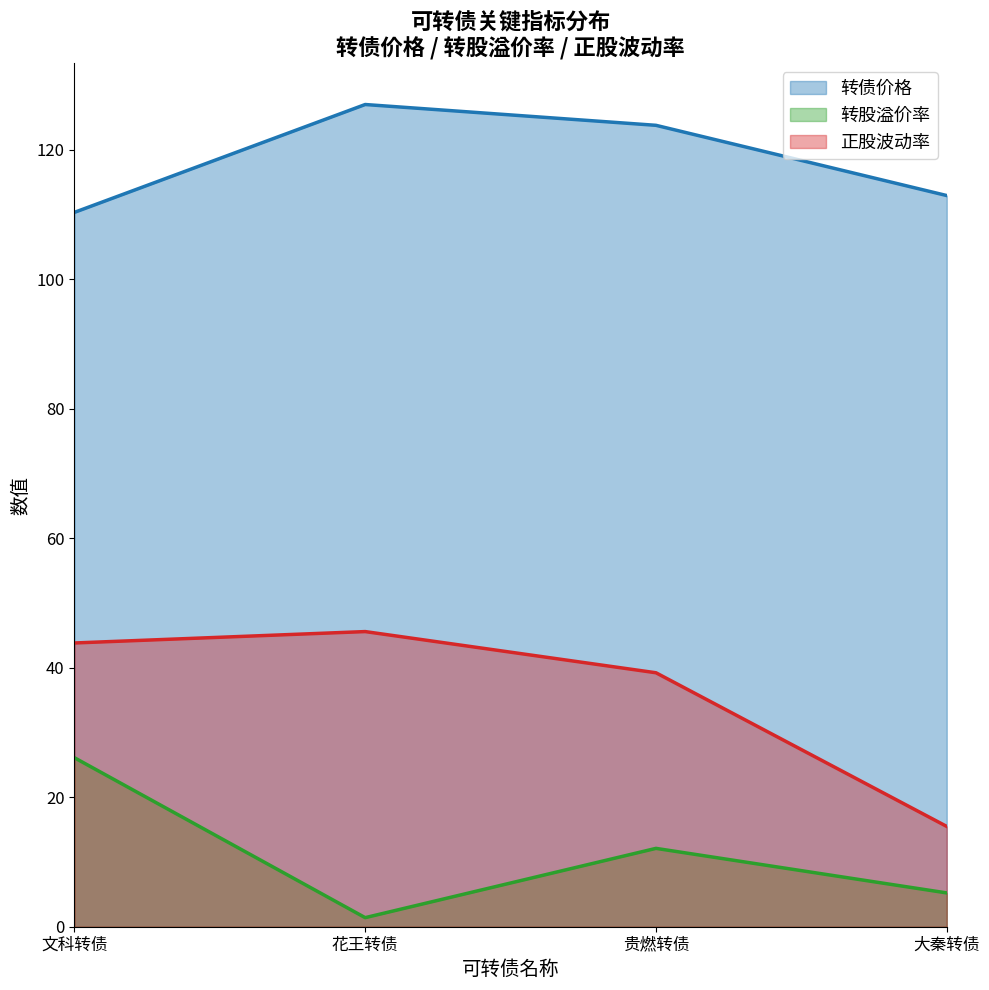

Is it true that 转股溢价率 equals 26.1 at 文科转债?

True